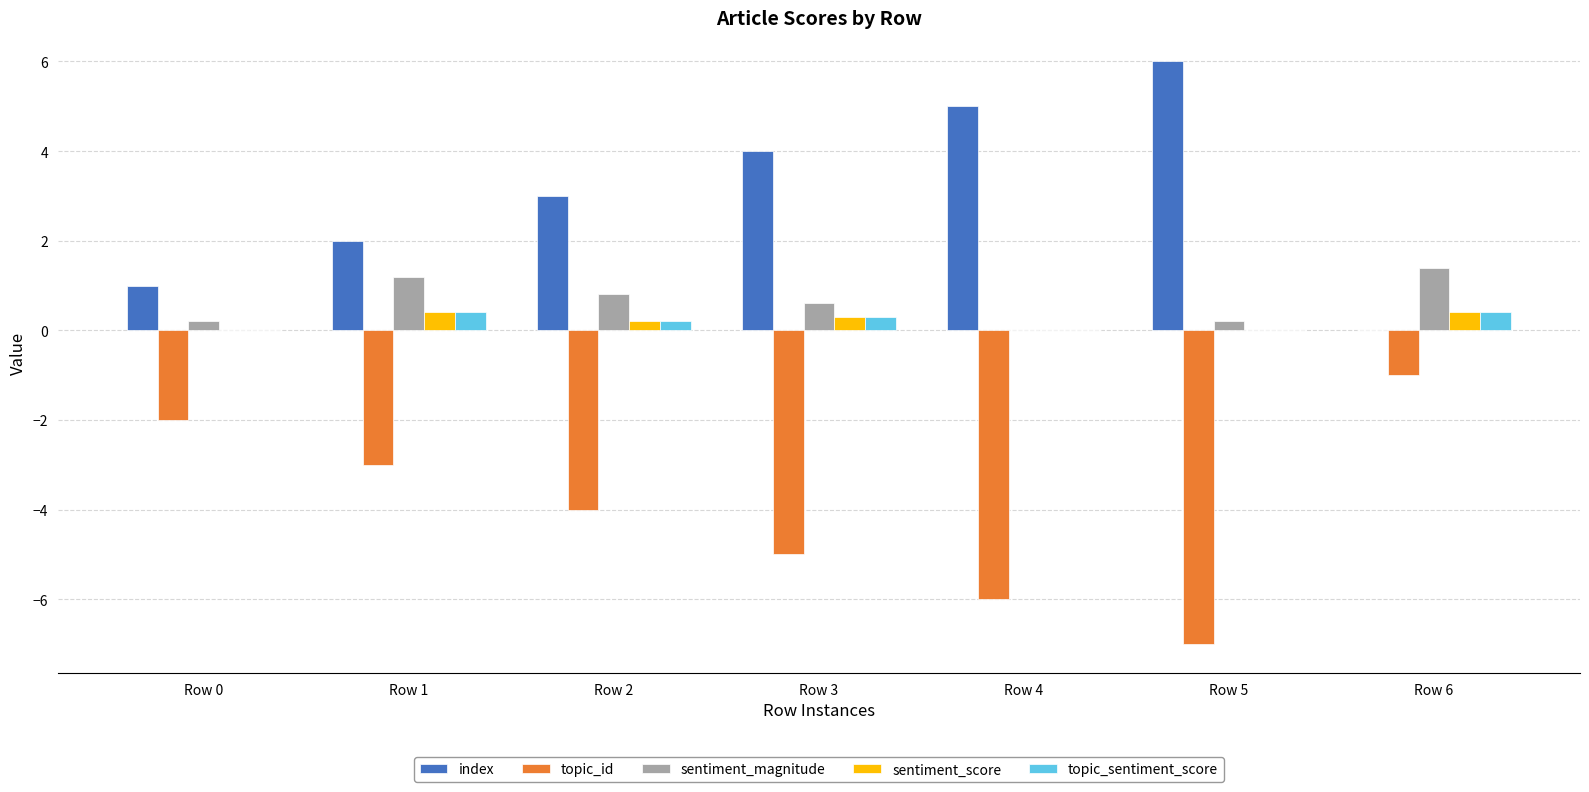

Is it true that topic_id equals -3.4 at Row 0?

False